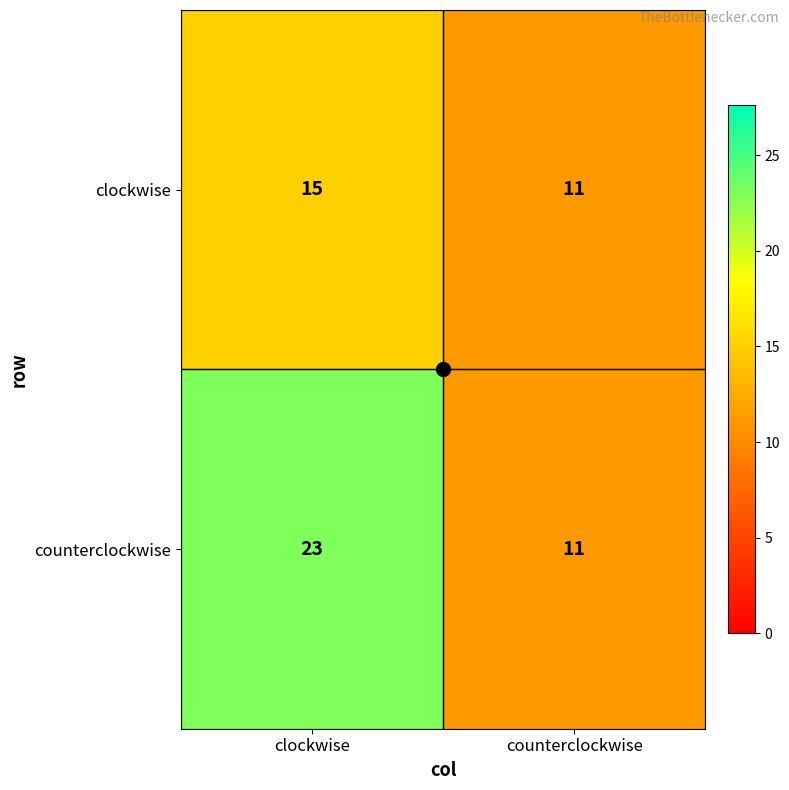

Which series has the largest range (max minus min)?

counterclockwise